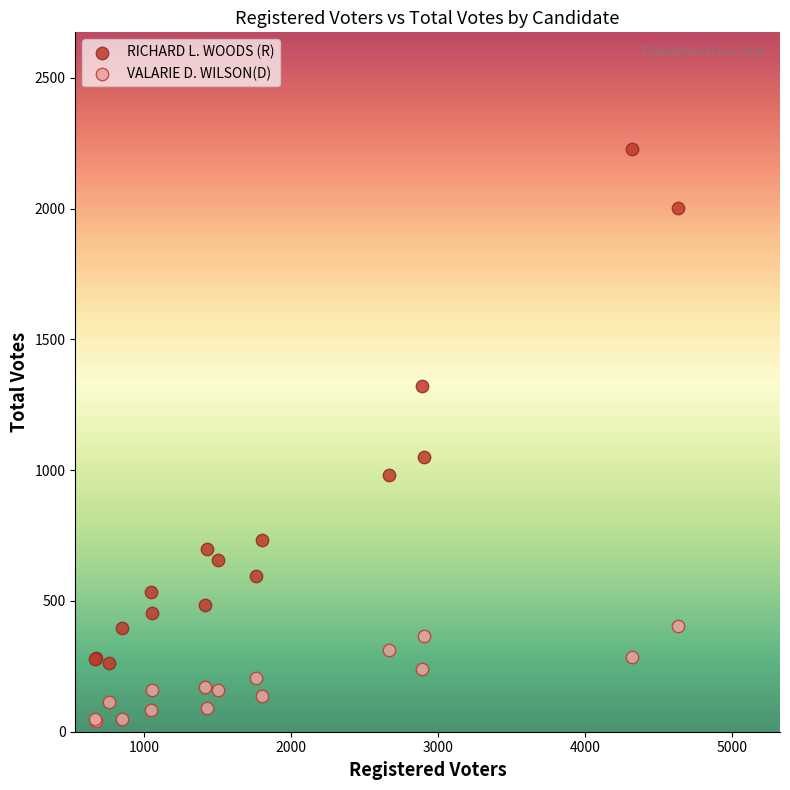

In the RICHARD L. WOODS (R) series, what Y value is closest to 1245?

1323